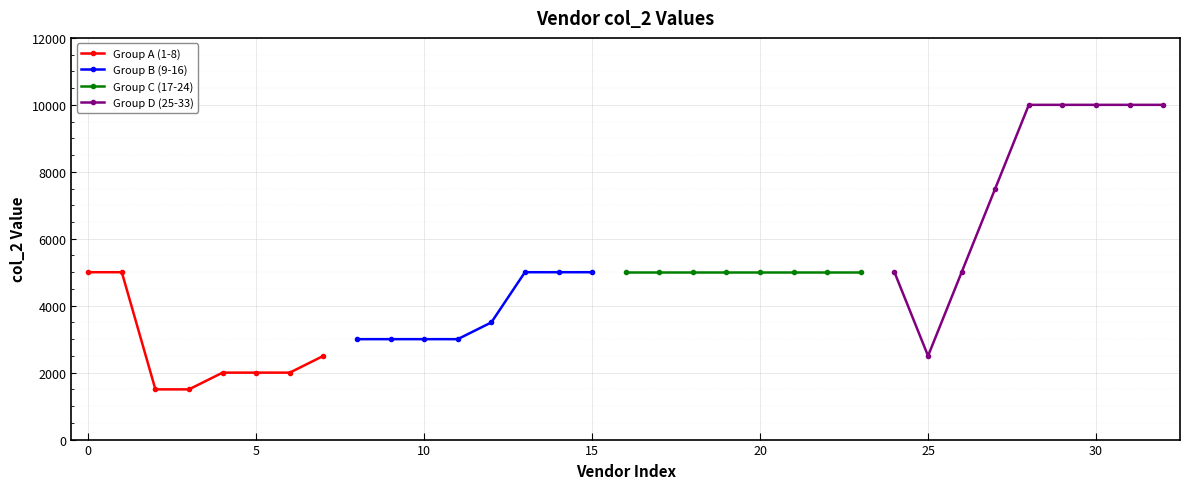

What is the minimum value shown in the chart?

1500